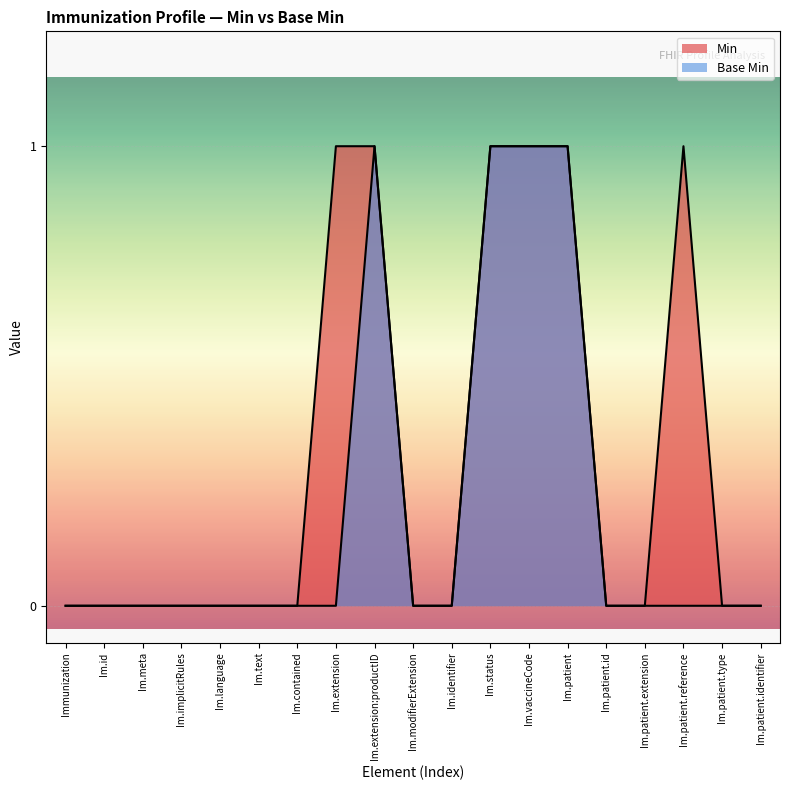

Reading left to right, list all the values displayed in this chart.

0	0	0	0	0	0	0	0	1	0	0	1	1	1	0	0	0	0	0